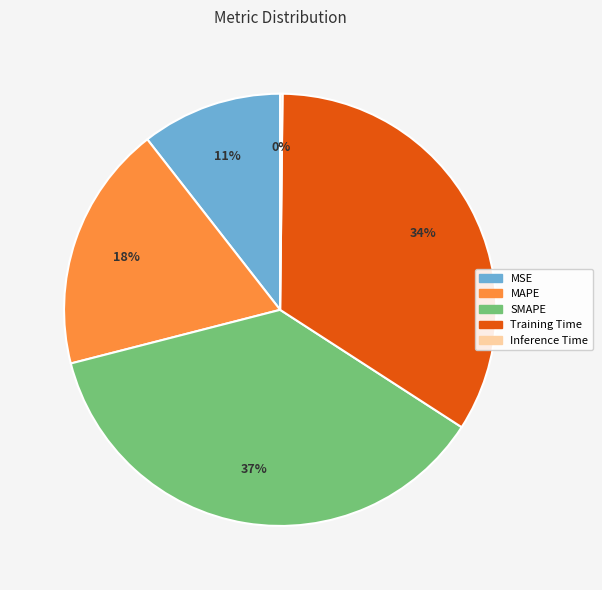

To the nearest percent, what is the combined percentage of MSE and MAPE?

29%